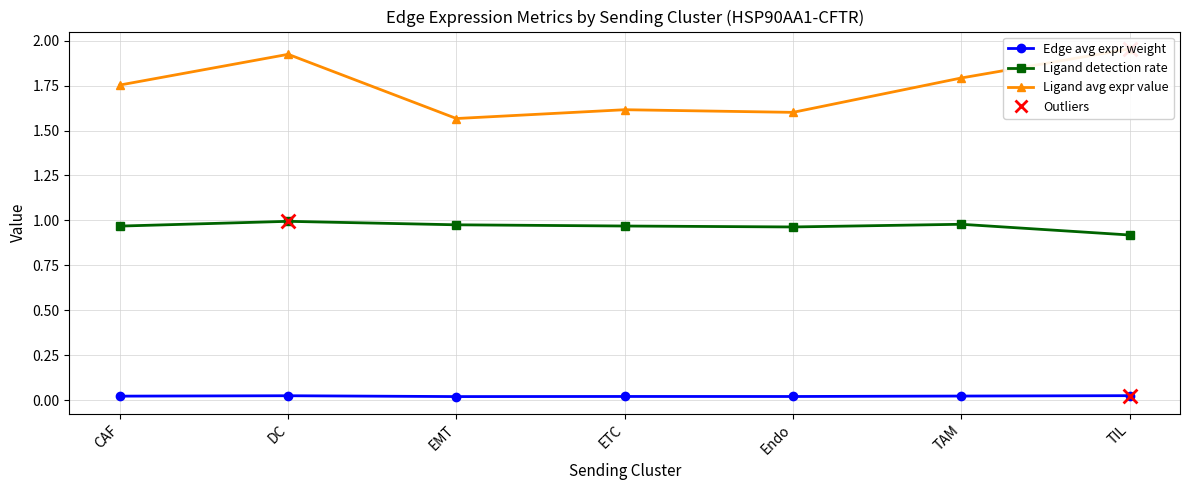

What are all the series names shown in the legend?

Edge avg expr weight, Ligand detection rate, Ligand avg expr value